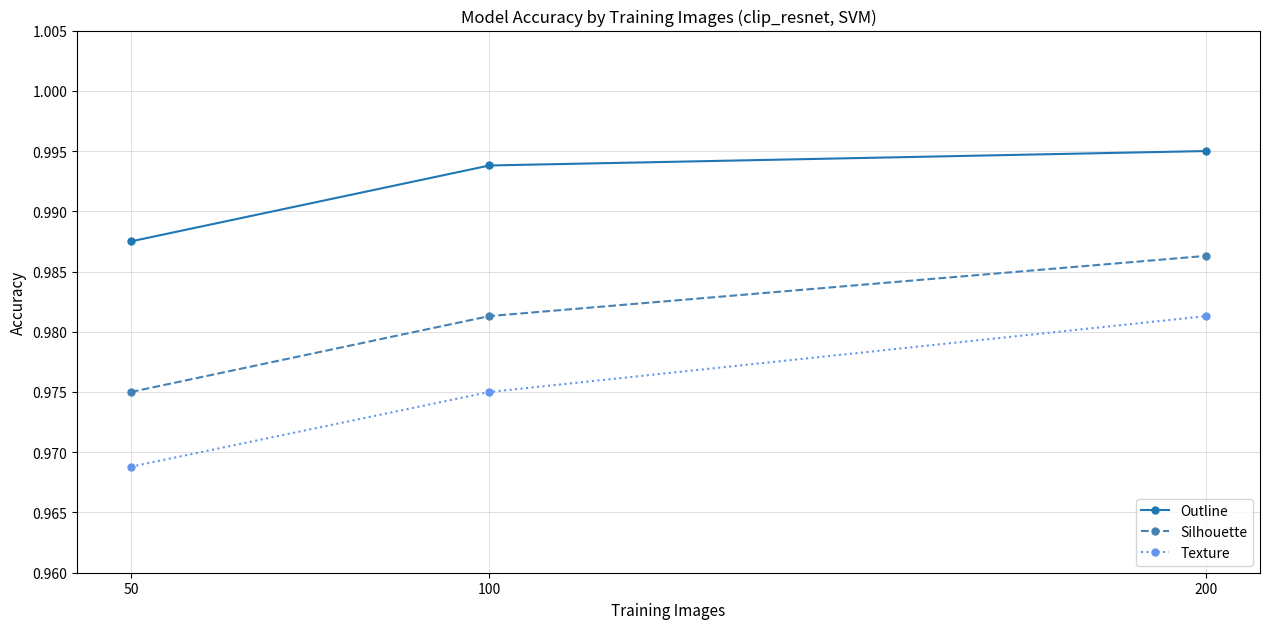

Rank the series by their average value, from highest to lowest.

Outline, Silhouette, Texture